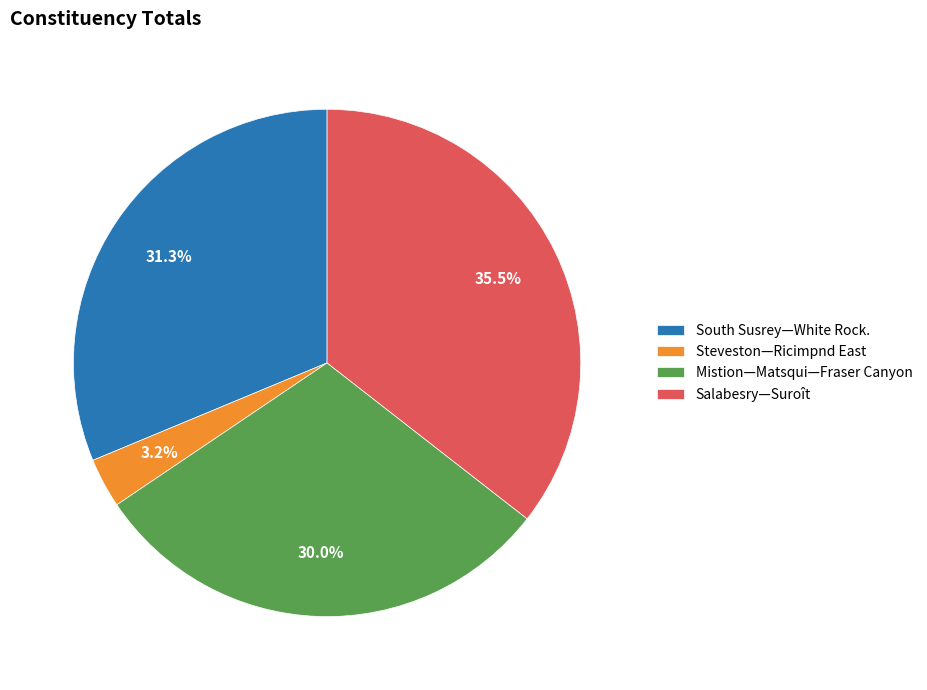

Which slice is the largest?

Salabesry—Suroît